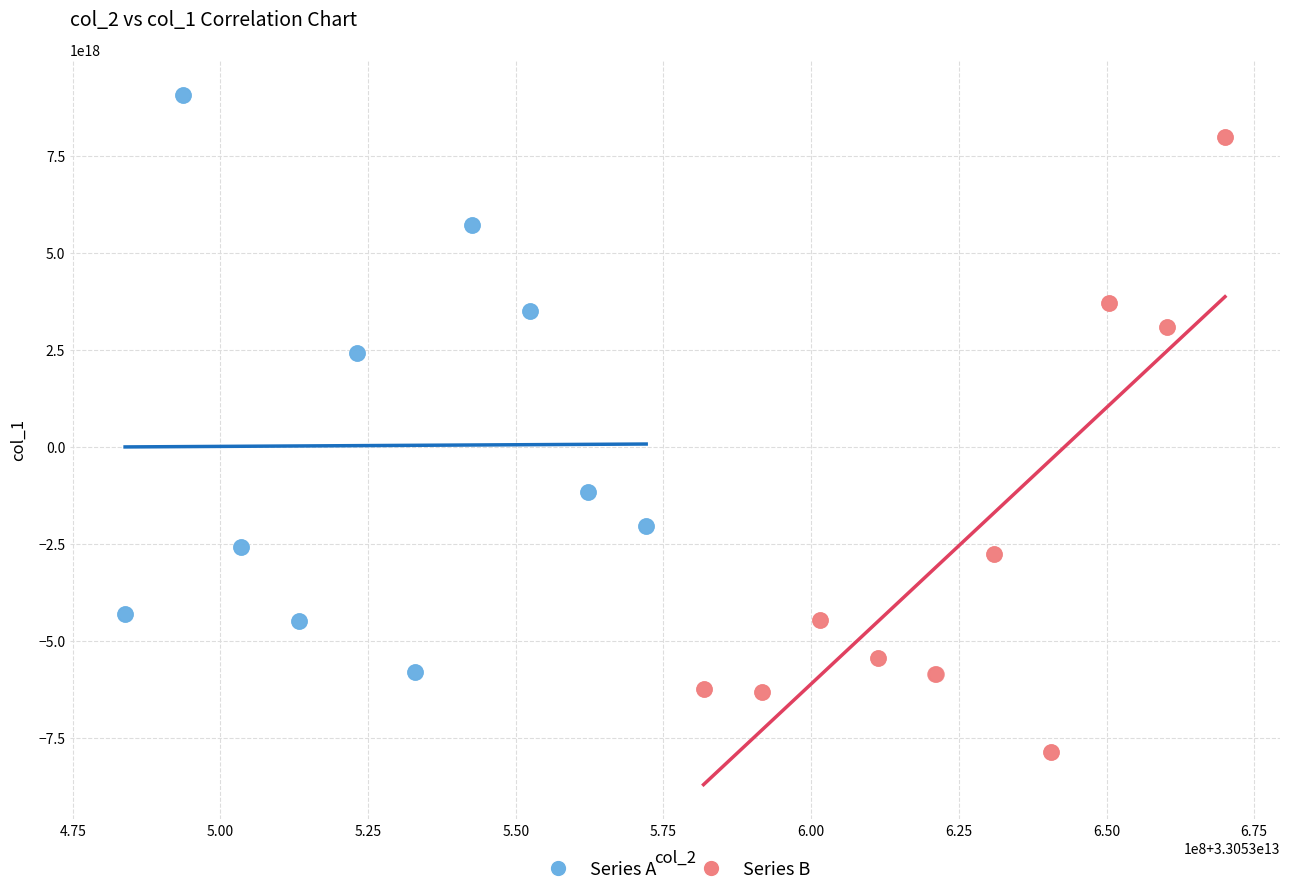

Which series contains the lowest Y value?

Series B